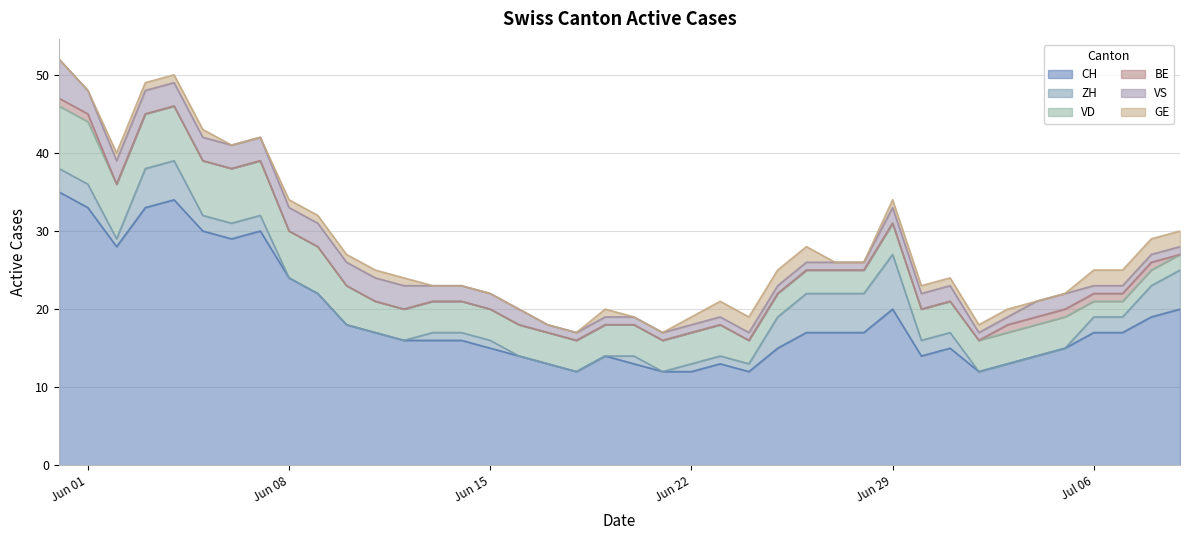

True or false: BE has more than 1 interior local peaks.

False